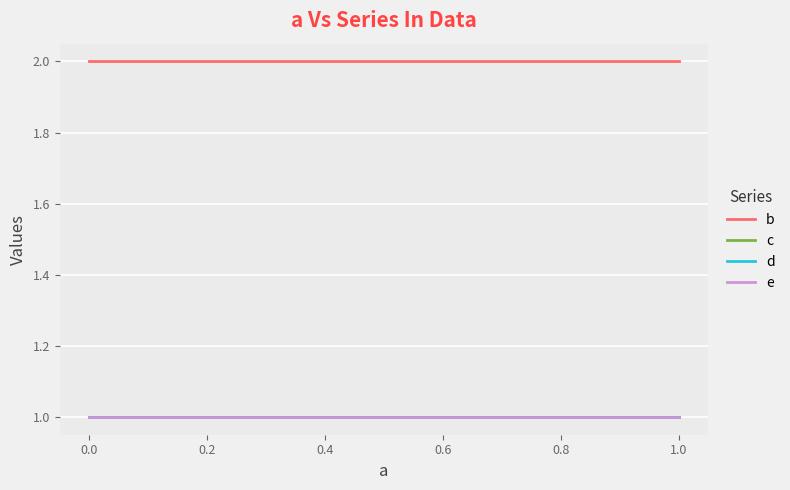

Is this an area chart (filled region under the line)?

No